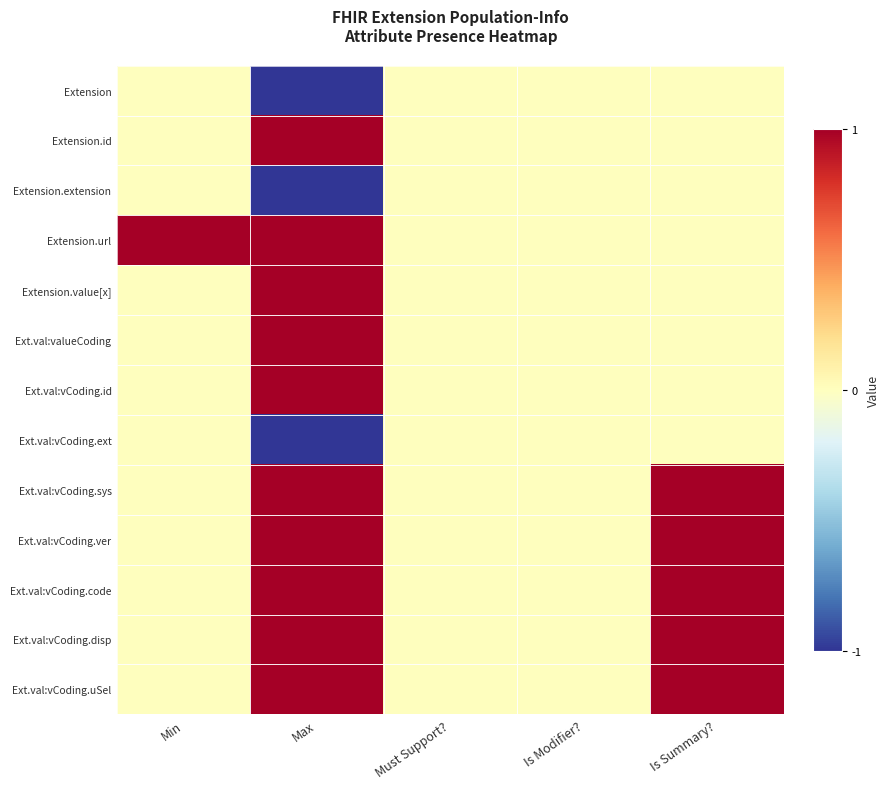

How many distinct data groups are displayed?

13